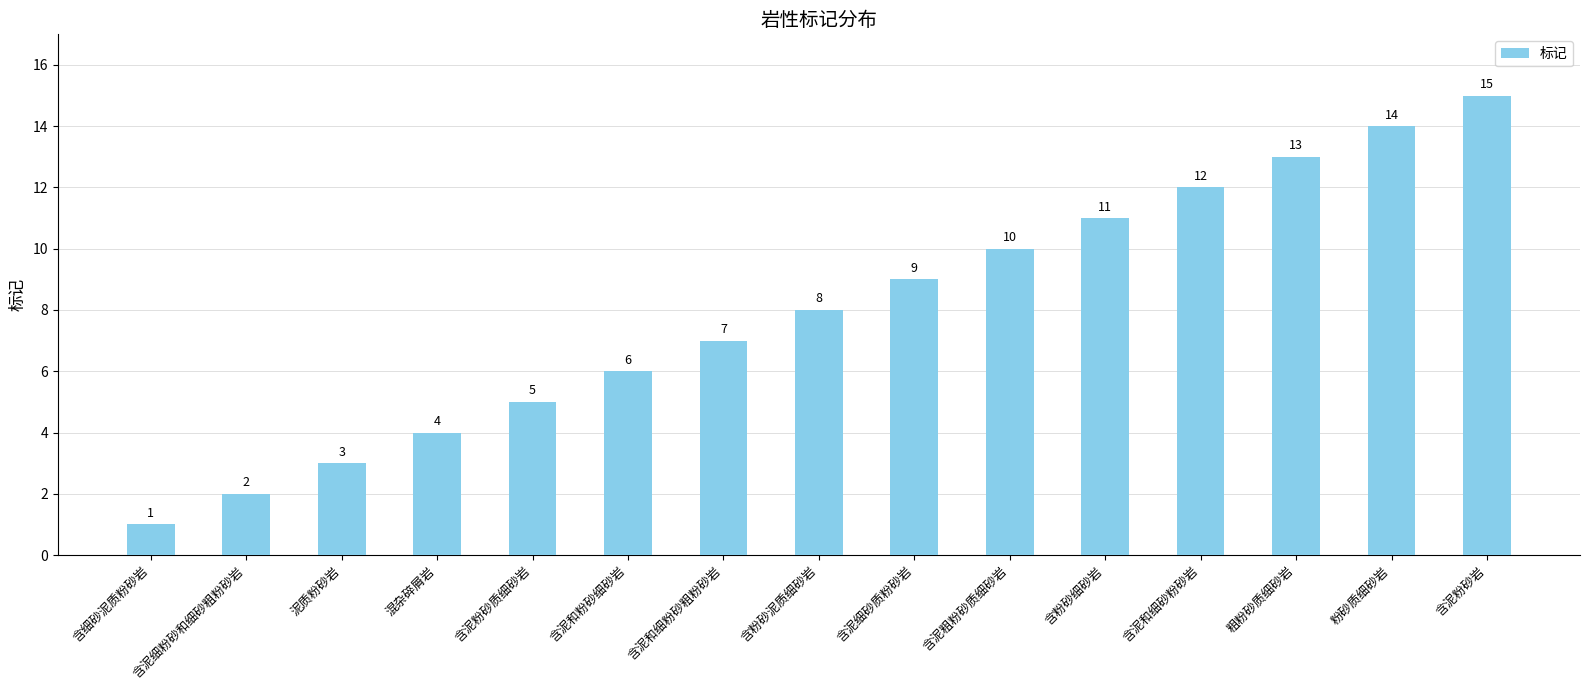

Which has a higher value, 含泥和细砂粉砂岩 or 含细砂泥质粉砂岩?

含泥和细砂粉砂岩